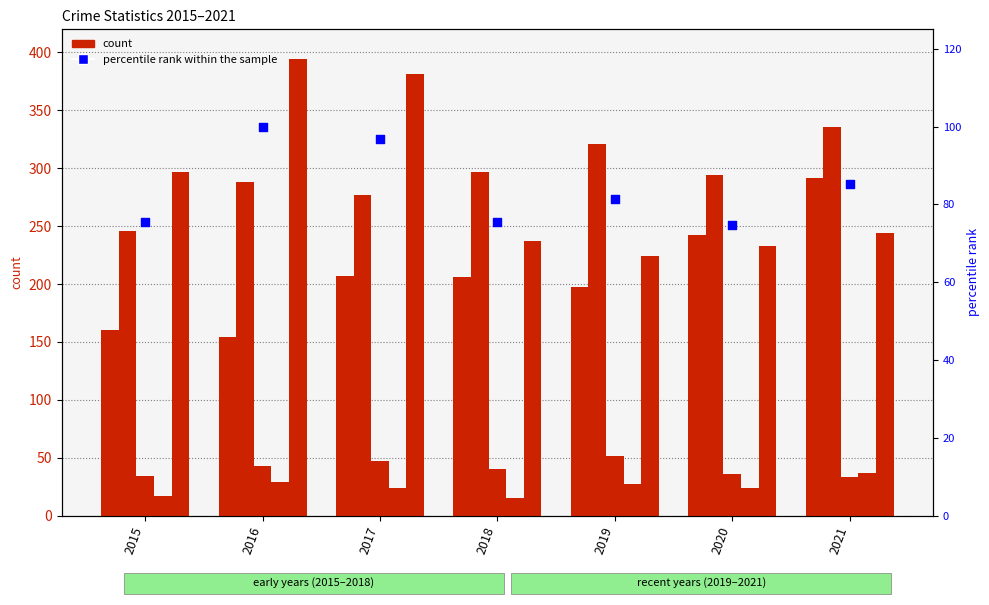

Which series has the largest Y range (max minus min)?

Robbery